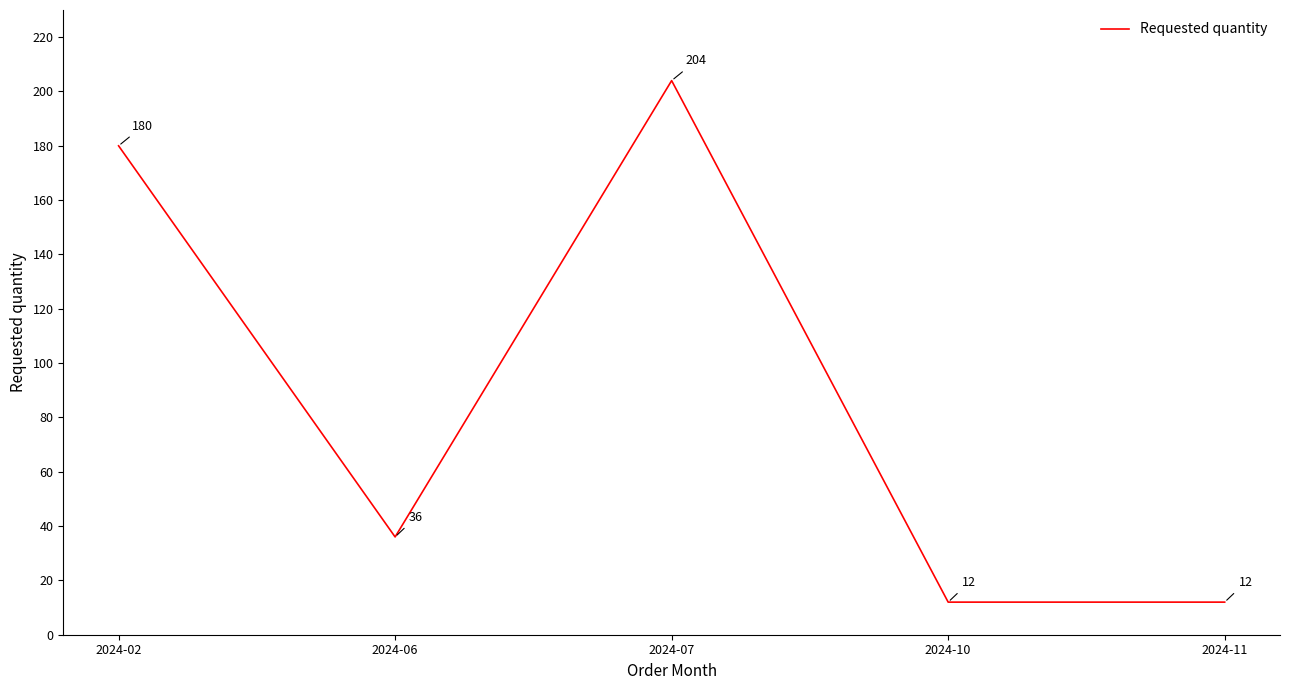

Reading right to left, what are all the values shown in this chart?

12	12	204	36	180